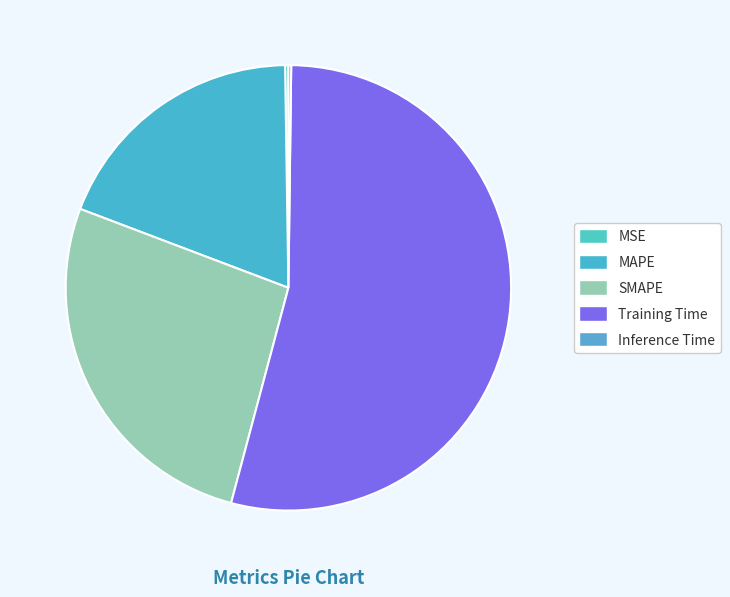

What is the smallest slice in the pie chart?

Inference Time